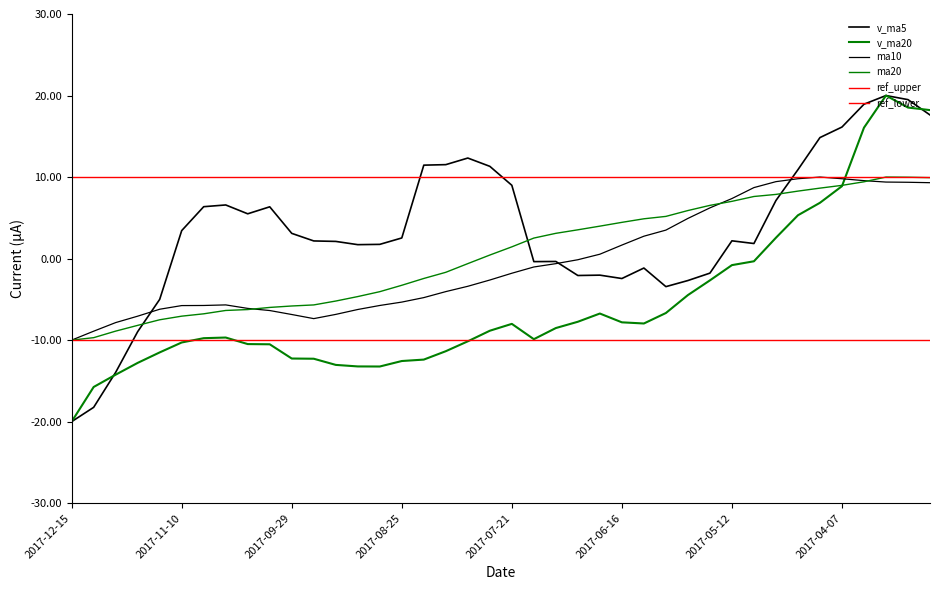

Reading right to left, extract all data points from this chart.

v_ma5: 2017-03-10=17.6	2017-03-17=19.5	2017-03-24=20.0	2017-03-31=18.9	2017-04-07=16.1	2017-04-14=14.8	2017-04-21=10.9	2017-04-28=7.1	2017-05-05=1.8	2017-05-12=2.2	2017-05-19=-1.8	2017-05-26=-2.7	2017-06-02=-3.4	2017-06-09=-1.2	2017-06-16=-2.4	2017-06-23=-2.0	2017-06-30=-2.1	2017-07-07=-0.4	2017-07-14=-0.4	2017-07-21=9.0	2017-07-28=11.3	2017-08-04=12.3	2017-08-11=11.5	2017-08-18=11.5	2017-08-25=2.5	2017-09-01=1.7	2017-09-08=1.7	2017-09-15=2.1	2017-09-22=2.2	2017-09-29=3.1	2017-10-13=6.4	2017-10-20=5.5	2017-10-27=6.6	2017-11-03=6.4	2017-11-10=3.4	2017-11-17=-5.0	2017-11-24=-9.0	2017-12-01=-14.0	2017-12-08=-18.2	2017-12-15=-20.0
v_ma20: 2017-03-10=18.2	2017-03-17=18.5	2017-03-24=20.0	2017-03-31=16.1	2017-04-07=8.9	2017-04-14=6.8	2017-04-21=5.3	2017-04-28=2.6	2017-05-05=-0.3	2017-05-12=-0.8	2017-05-19=-2.7	2017-05-26=-4.5	2017-06-02=-6.7	2017-06-09=-8.0	2017-06-16=-7.8	2017-06-23=-6.7	2017-06-30=-7.7	2017-07-07=-8.5	2017-07-14=-9.9	2017-07-21=-8.0	2017-07-28=-8.9	2017-08-04=-10.1	2017-08-11=-11.4	2017-08-18=-12.4	2017-08-25=-12.6	2017-09-01=-13.2	2017-09-08=-13.2	2017-09-15=-13.0	2017-09-22=-12.3	2017-09-29=-12.3	2017-10-13=-10.5	2017-10-20=-10.5	2017-10-27=-9.7	2017-11-03=-9.8	2017-11-10=-10.3	2017-11-17=-11.5	2017-11-24=-12.8	2017-12-01=-14.2	2017-12-08=-15.7	2017-12-15=-20.0
ma10: 2017-03-10=9.3	2017-03-17=9.4	2017-03-24=9.4	2017-03-31=9.6	2017-04-07=9.8	2017-04-14=10.0	2017-04-21=9.8	2017-04-28=9.4	2017-05-05=8.7	2017-05-12=7.4	2017-05-19=6.2	2017-05-26=4.9	2017-06-02=3.5	2017-06-09=2.7	2017-06-16=1.7	2017-06-23=0.5	2017-06-30=-0.1	2017-07-07=-0.6	2017-07-14=-1.0	2017-07-21=-1.8	2017-07-28=-2.6	2017-08-04=-3.4	2017-08-11=-4.0	2017-08-18=-4.8	2017-08-25=-5.3	2017-09-01=-5.8	2017-09-08=-6.2	2017-09-15=-6.8	2017-09-22=-7.4	2017-09-29=-6.9	2017-10-13=-6.4	2017-10-20=-6.1	2017-10-27=-5.7	2017-11-03=-5.8	2017-11-10=-5.8	2017-11-17=-6.2	2017-11-24=-7.1	2017-12-01=-7.9	2017-12-08=-8.9	2017-12-15=-10.0
ma20: 2017-03-10=9.9	2017-03-17=10.0	2017-03-24=10.0	2017-03-31=9.4	2017-04-07=9.0	2017-04-14=8.6	2017-04-21=8.3	2017-04-28=7.9	2017-05-05=7.6	2017-05-12=7.0	2017-05-19=6.5	2017-05-26=5.9	2017-06-02=5.2	2017-06-09=4.9	2017-06-16=4.4	2017-06-23=4.0	2017-06-30=3.5	2017-07-07=3.1	2017-07-14=2.5	2017-07-21=1.4	2017-07-28=0.4	2017-08-04=-0.6	2017-08-11=-1.7	2017-08-18=-2.4	2017-08-25=-3.3	2017-09-01=-4.1	2017-09-08=-4.7	2017-09-15=-5.2	2017-09-22=-5.7	2017-09-29=-5.8	2017-10-13=-6.0	2017-10-20=-6.3	2017-10-27=-6.4	2017-11-03=-6.8	2017-11-10=-7.1	2017-11-17=-7.5	2017-11-24=-8.2	2017-12-01=-8.9	2017-12-08=-9.7	2017-12-15=-10.0